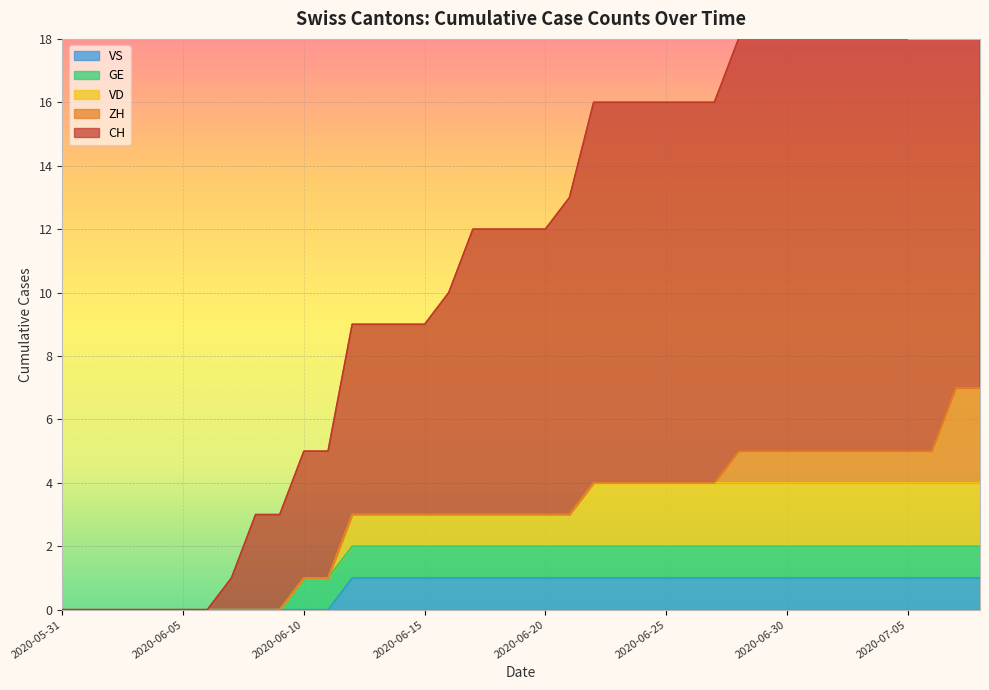

True or false: GE and VS intersect in this chart.

False